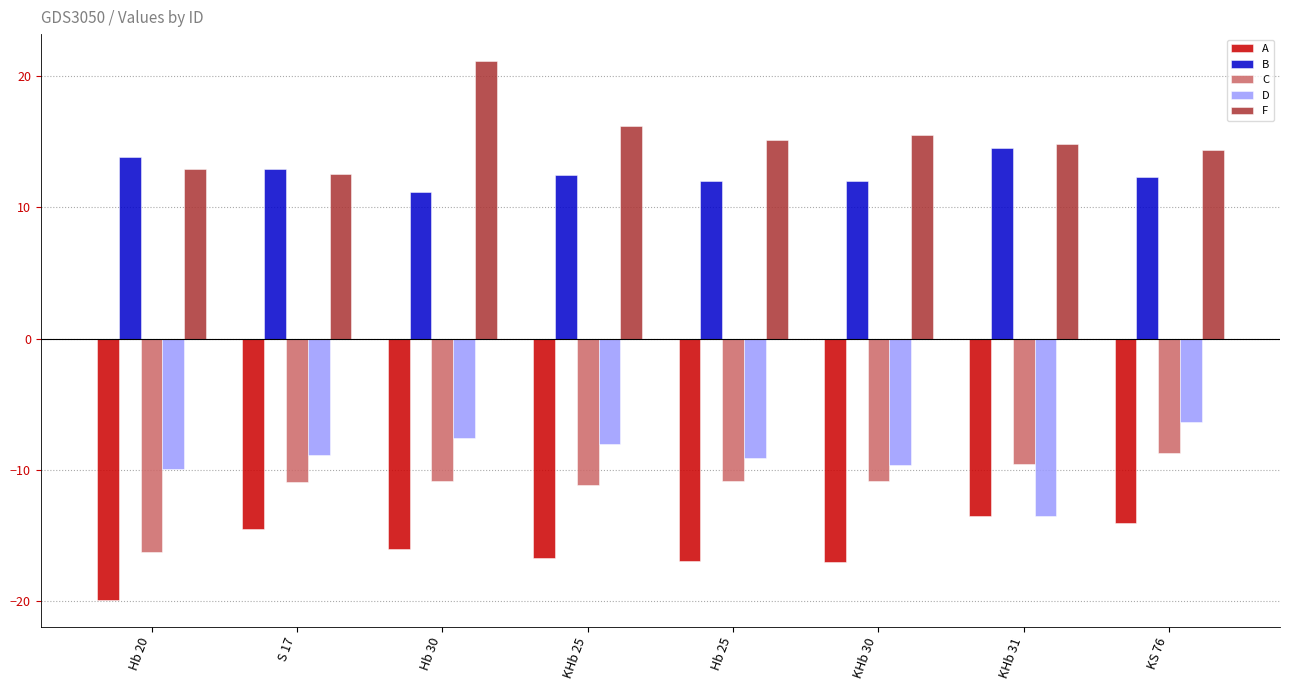

What is the spread (max minus min) of values at Hb 25?

32.1